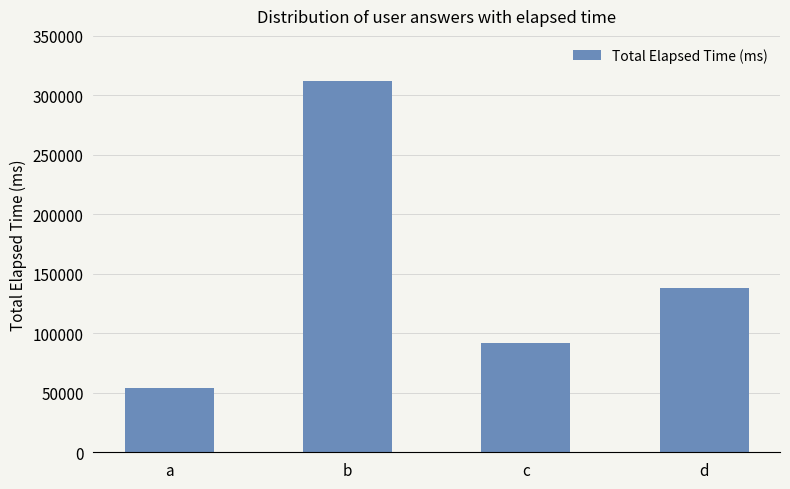

What is the difference between the maximum and minimum values?

258000